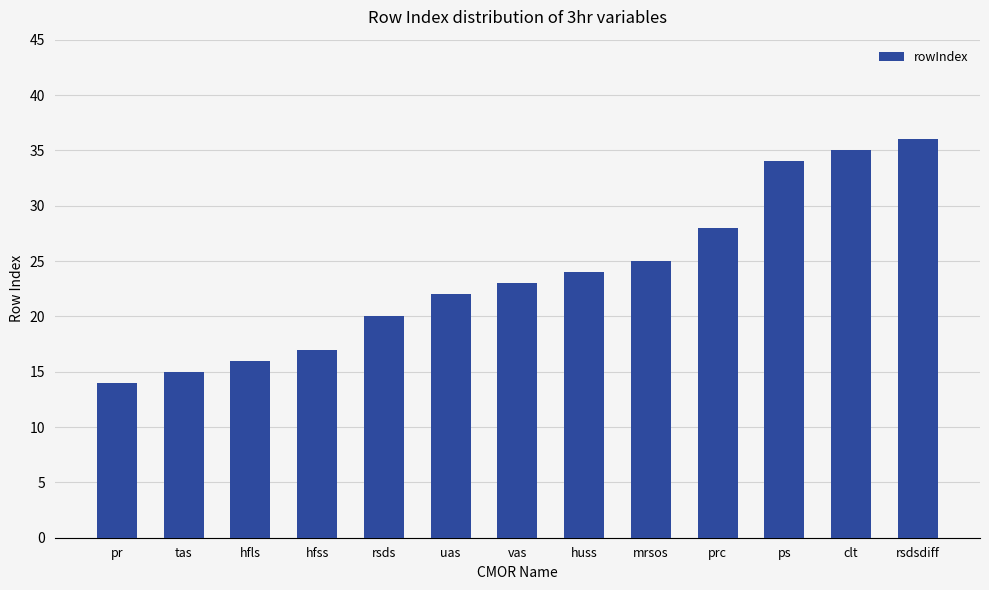

What is the change in value from tas to uas?

+7